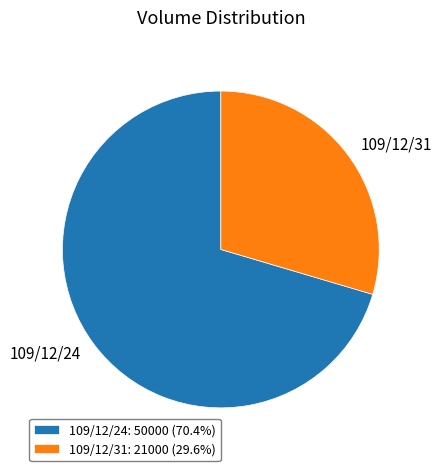

Is the sum of 109/12/24: 50000 (70.4%) and 109/12/31: 21000 (29.6%) greater than half?

Yes